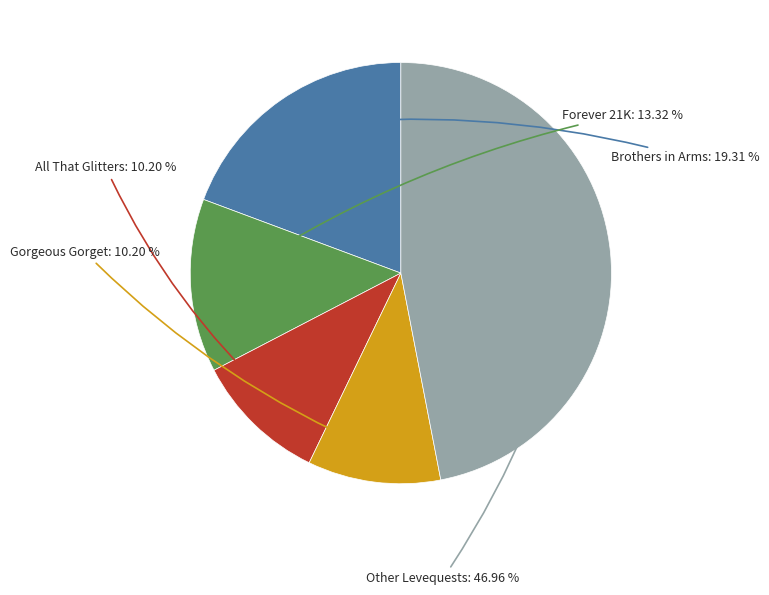

Does any single category account for the majority?

No